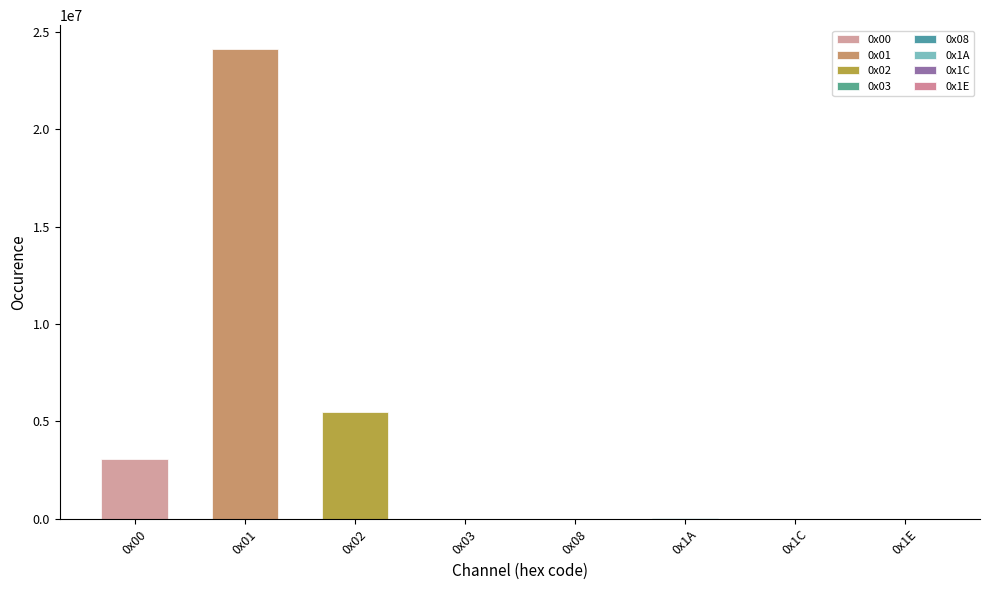

Are the bars horizontal?

No